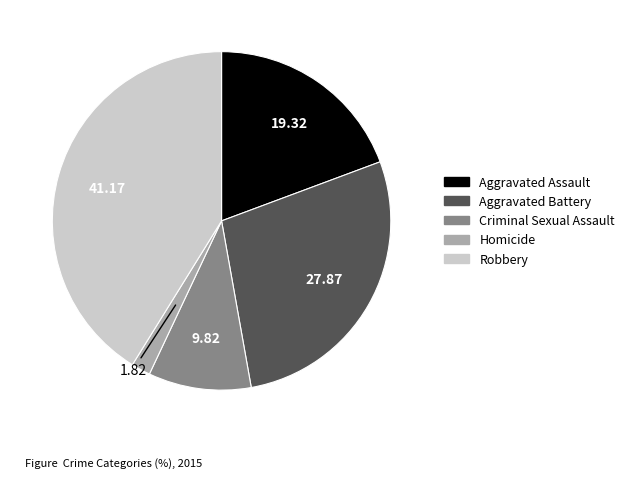

How many slices are in this pie chart?

5